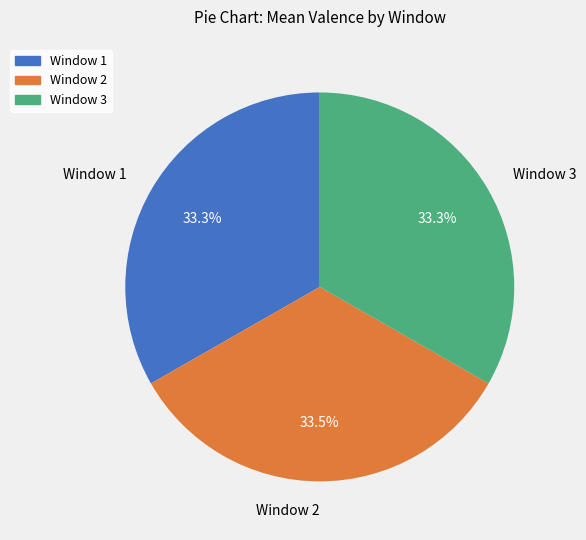

How much of the chart is everything except Window 3?

66.7%